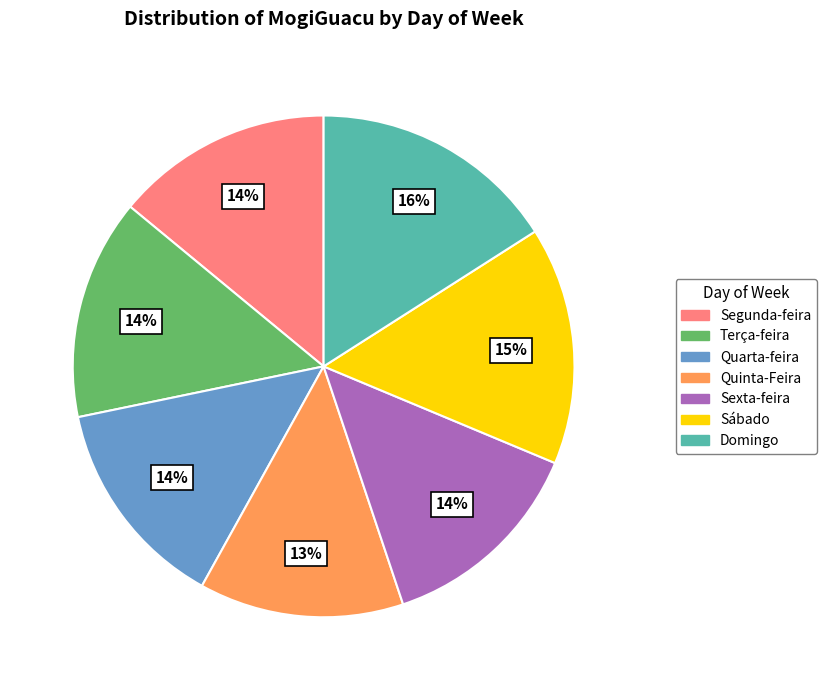

Combined, do Quarta-feira and Segunda-feira account for over 50%?

No